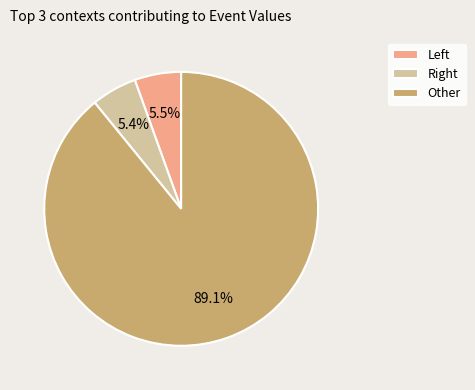

Is there any slice that represents more than half of the pie?

Yes